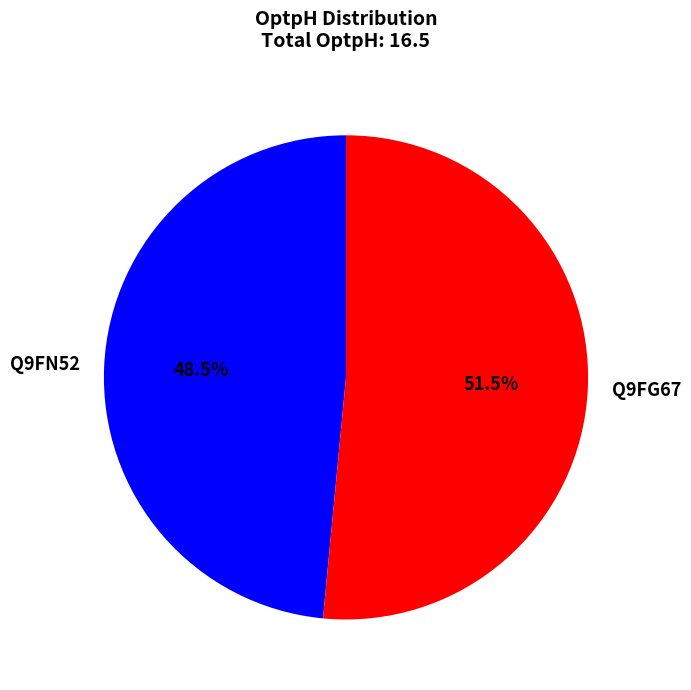

Which slice is the largest?

Q9FG67